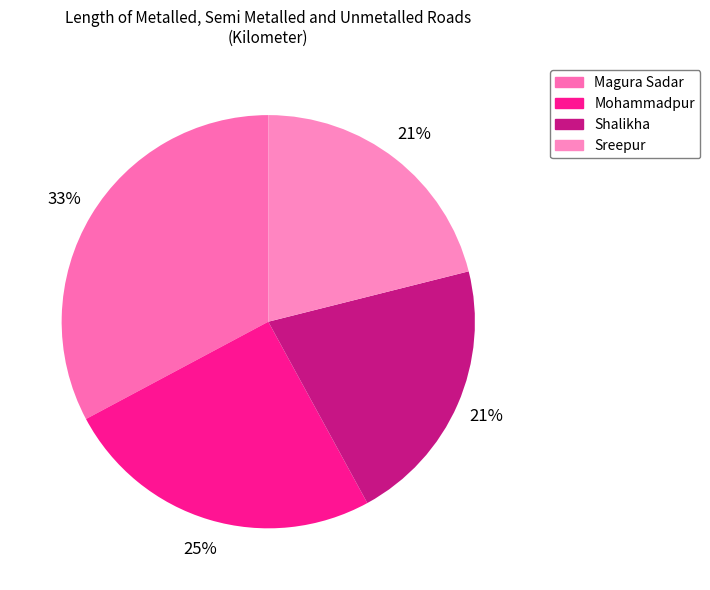

Count the number of slices in the pie.

4